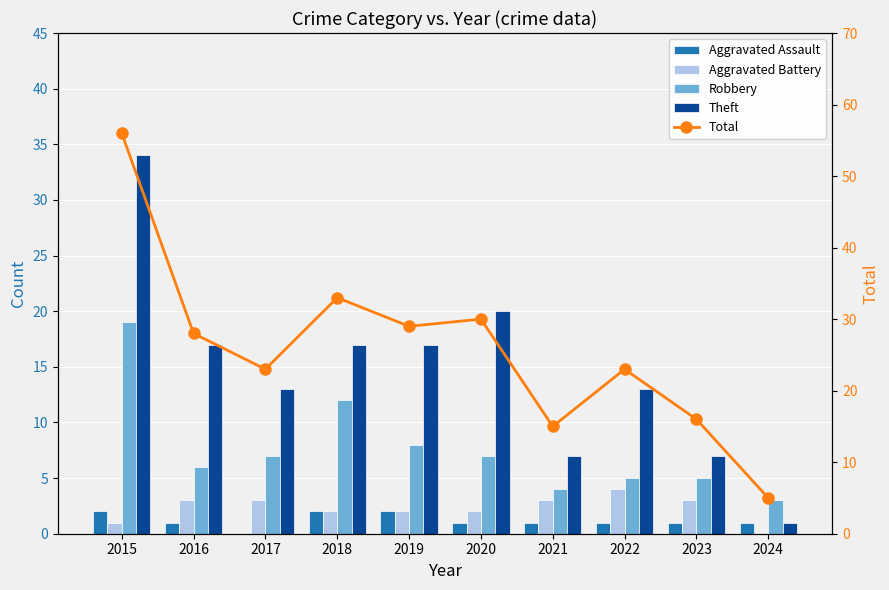

Reading left to right, list all the values displayed in this chart.

Aggravated Assault: 2	1	0	2	2	1	1	1	1	1
Aggravated Battery: 1	3	3	2	2	2	3	4	3	0
Robbery: 19	6	7	12	8	7	4	5	5	3
Theft: 34	17	13	17	17	20	7	13	7	1
Total: 56	28	23	33	29	30	15	23	16	5